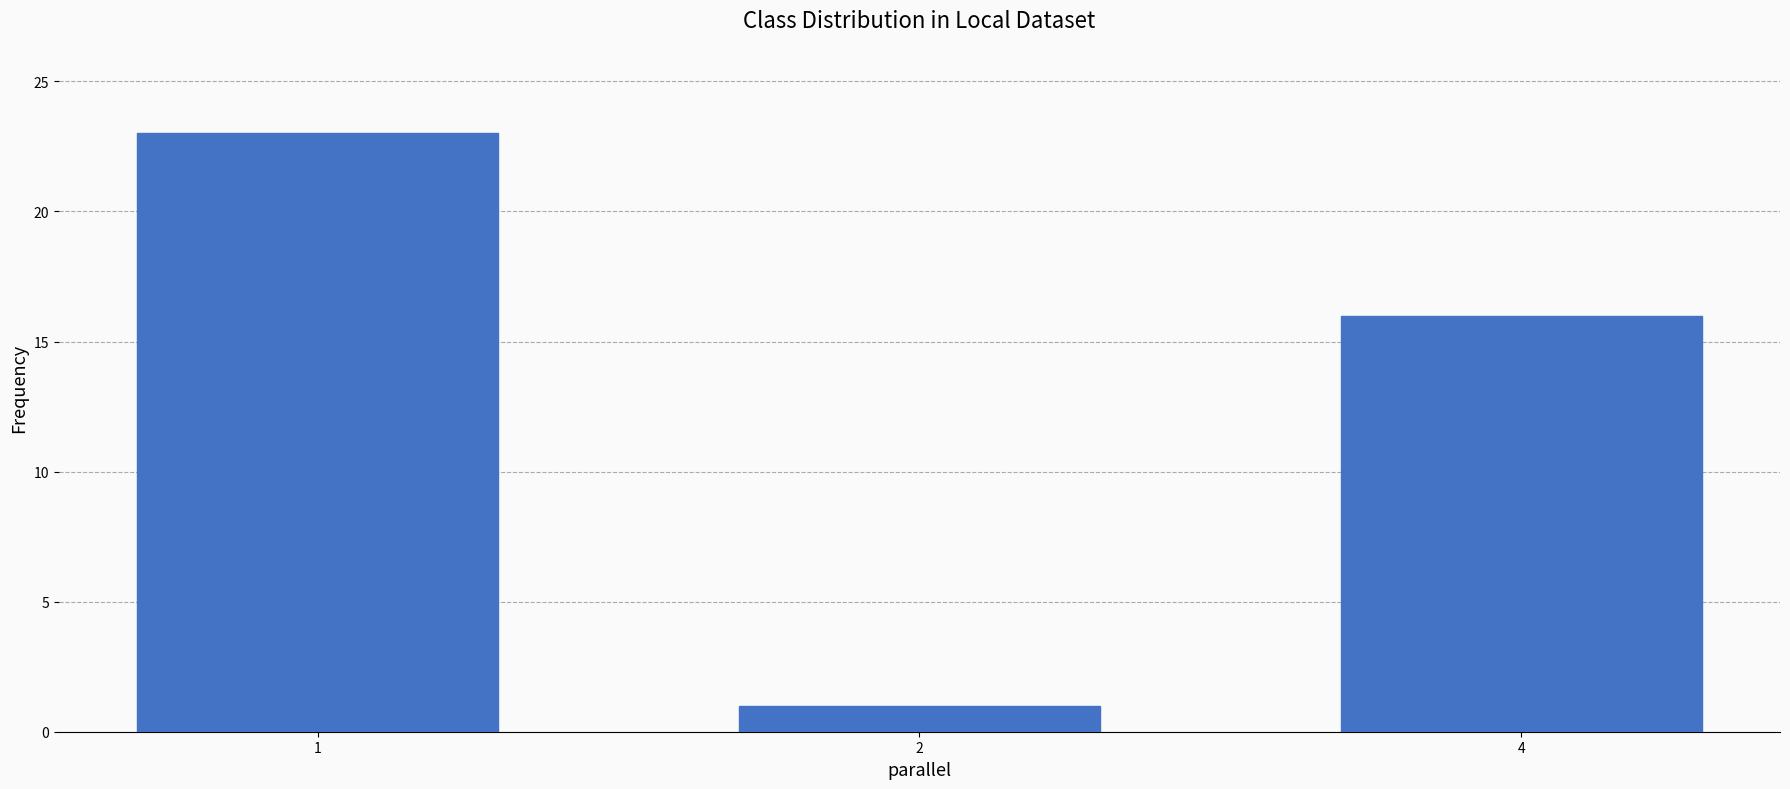

The value at 4 is 16. True or false?

True